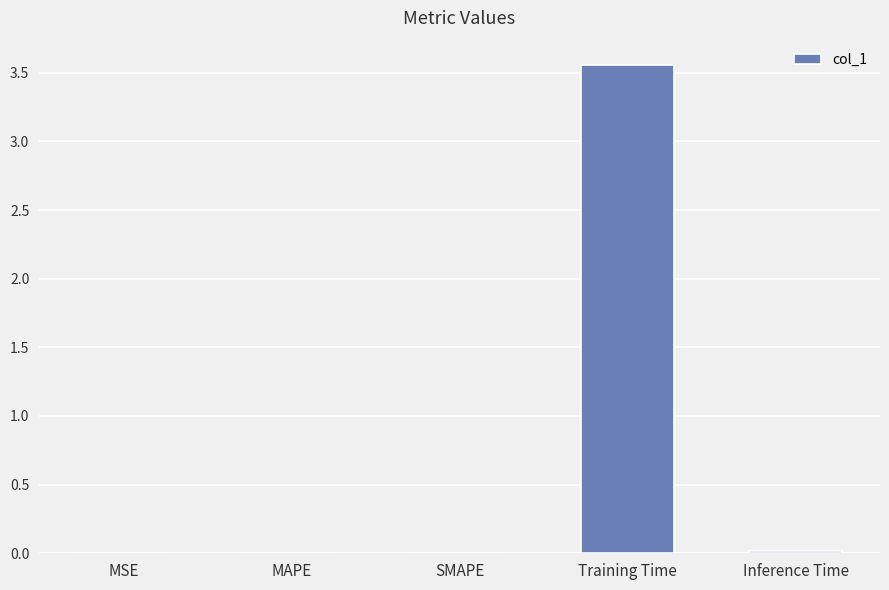

What is the change in value from SMAPE to Training Time?

+3.6